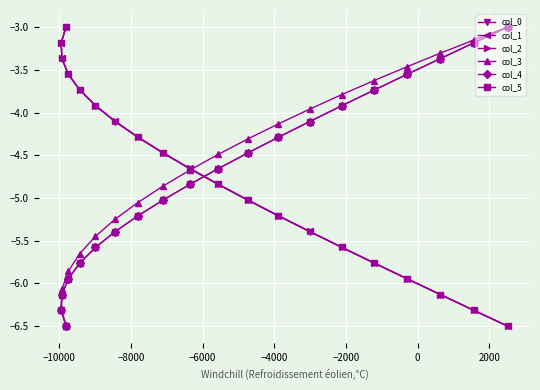

What is the lowest value of the col_2 series?

-6.5